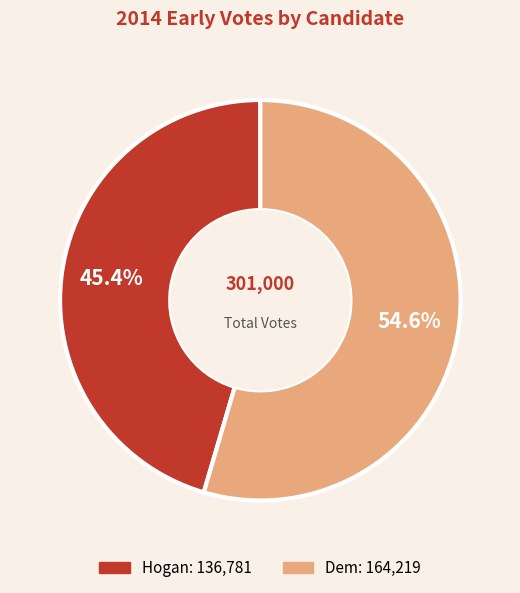

How many segments does this pie chart have?

2